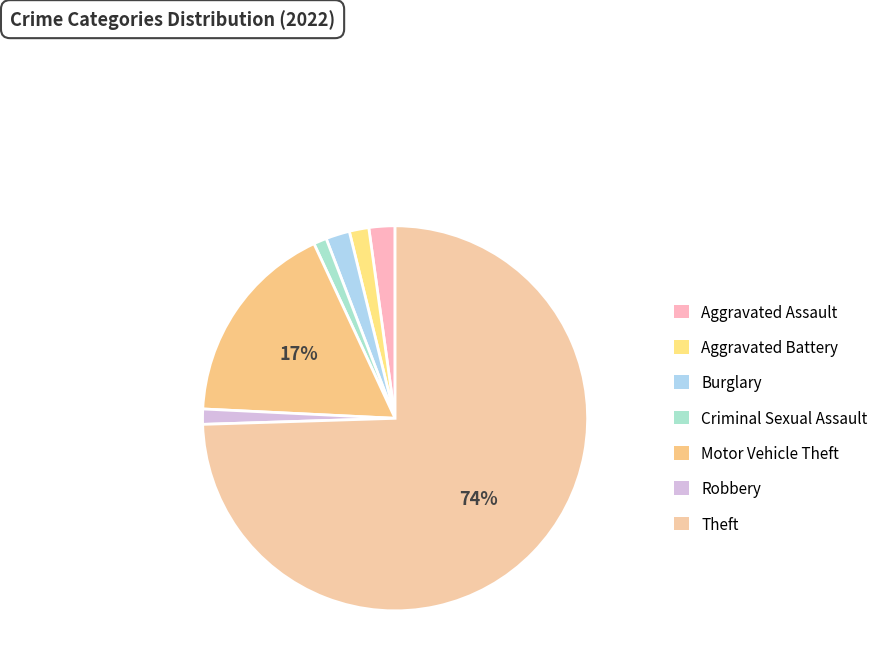

To the nearest percent, what is the average slice percentage?

14%